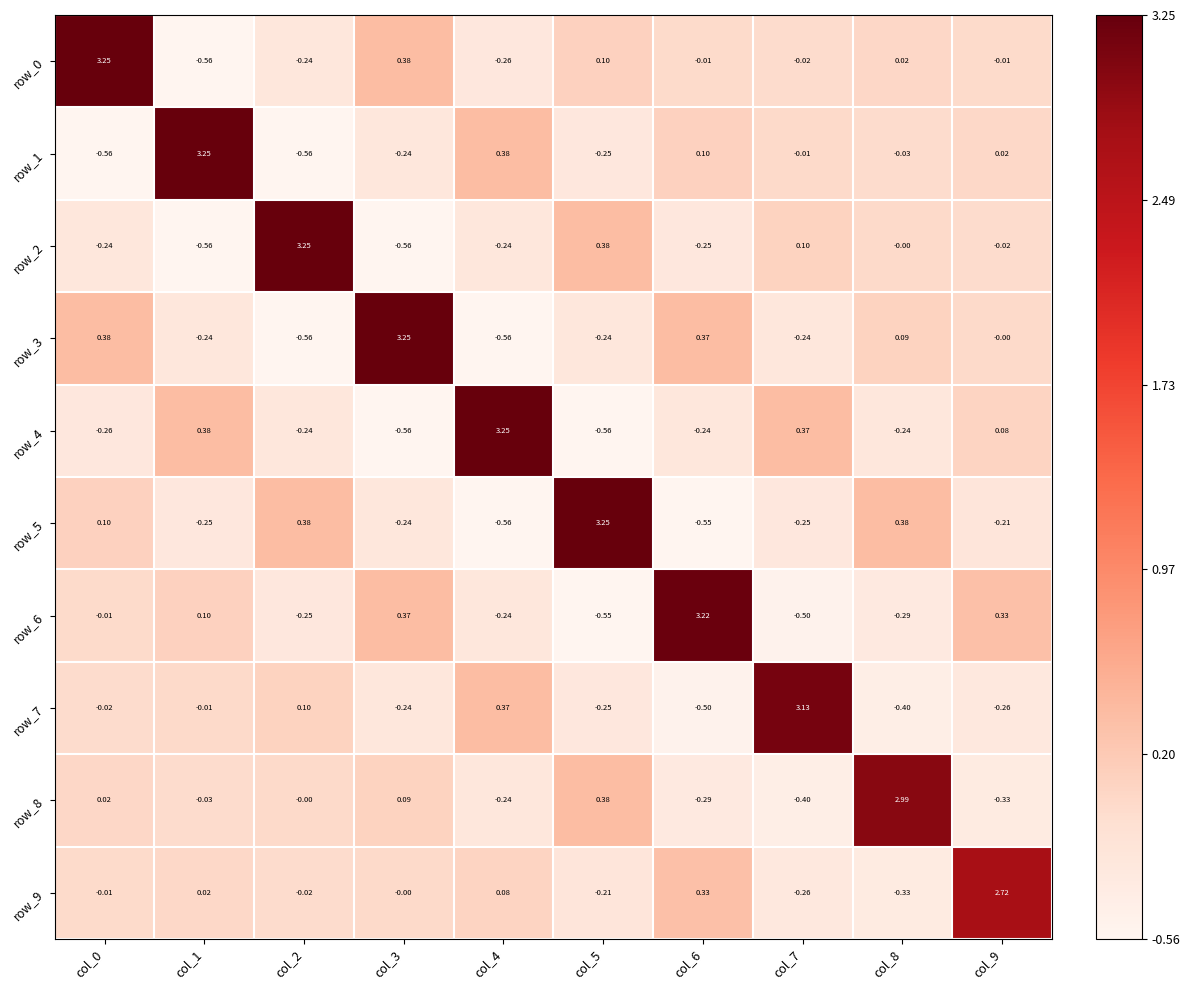

Is the value of row_2 at col_8 greater than the value of row_6 at col_5?

Yes